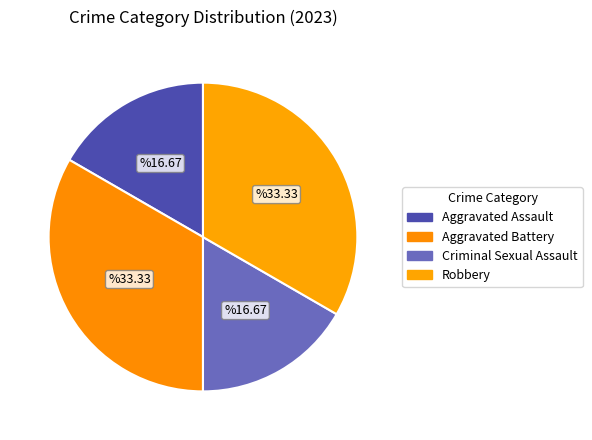

What is the change in value from Aggravated Assault to Robbery?

+1